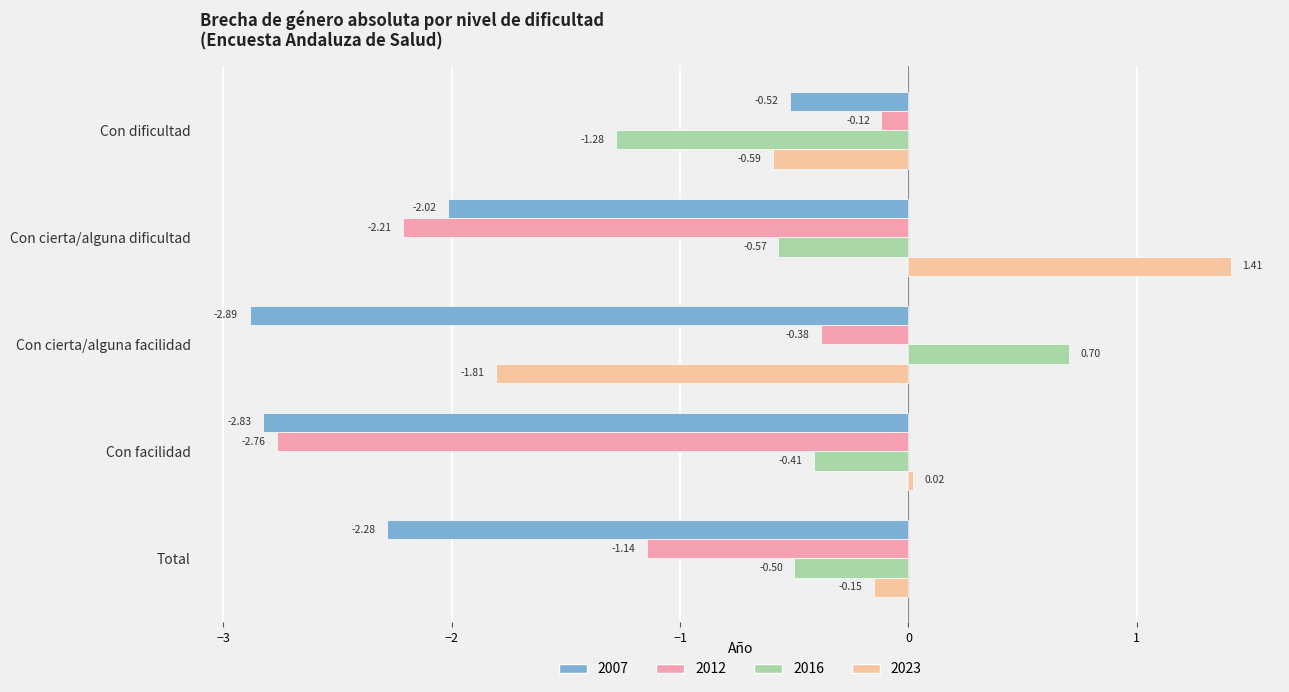

Count the number of categories in the chart.

5